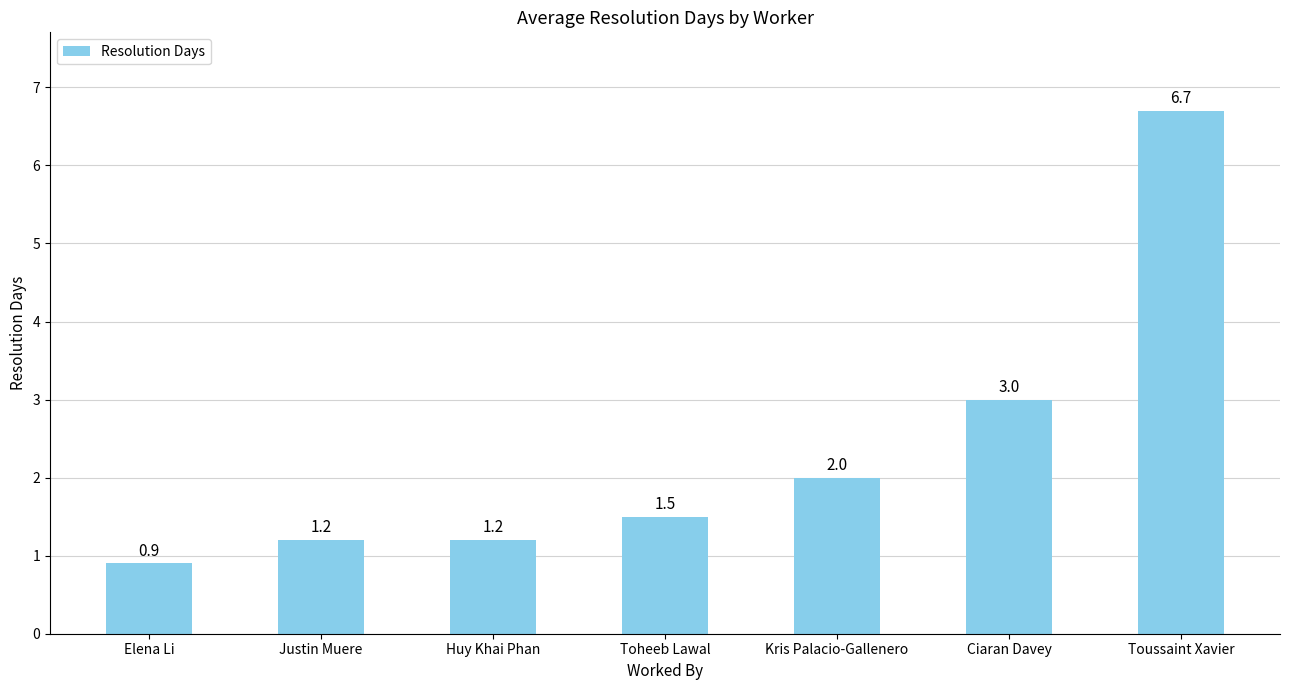

What is the label of the 4th bar from the right?

Toheeb Lawal